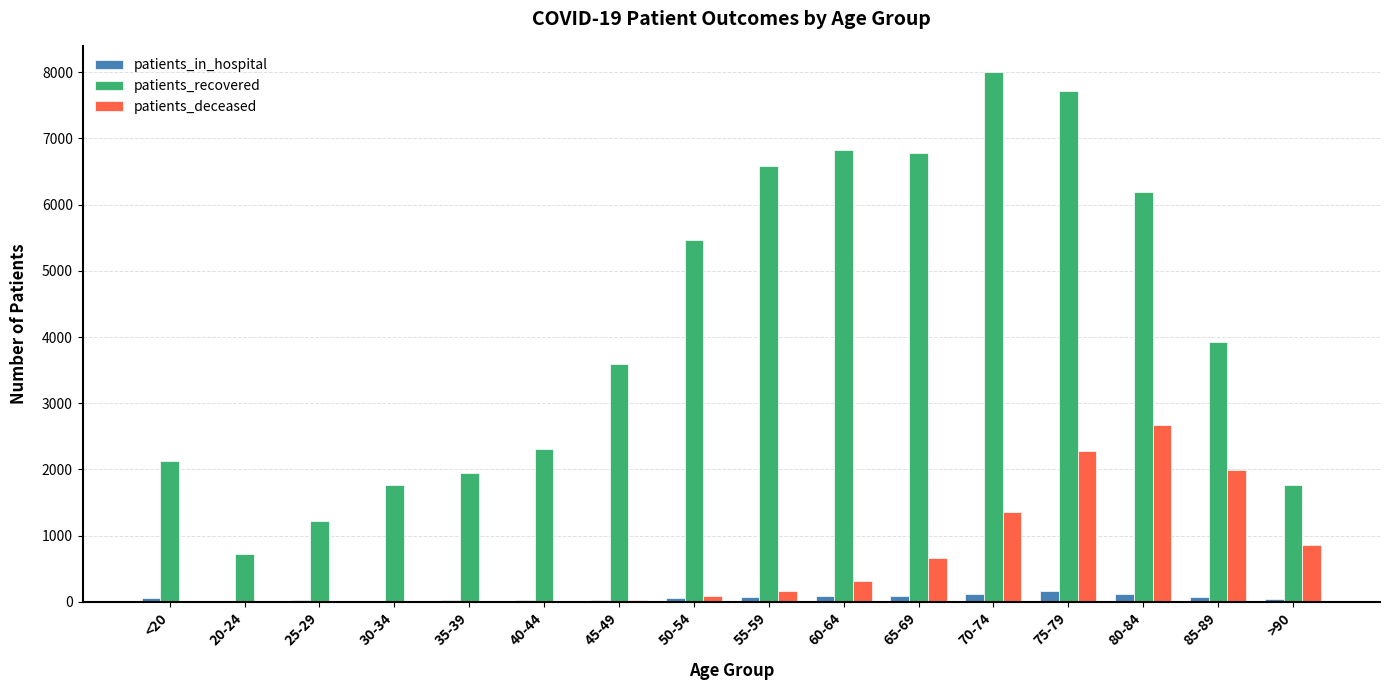

What is the average value of the patients_recovered series?

4182